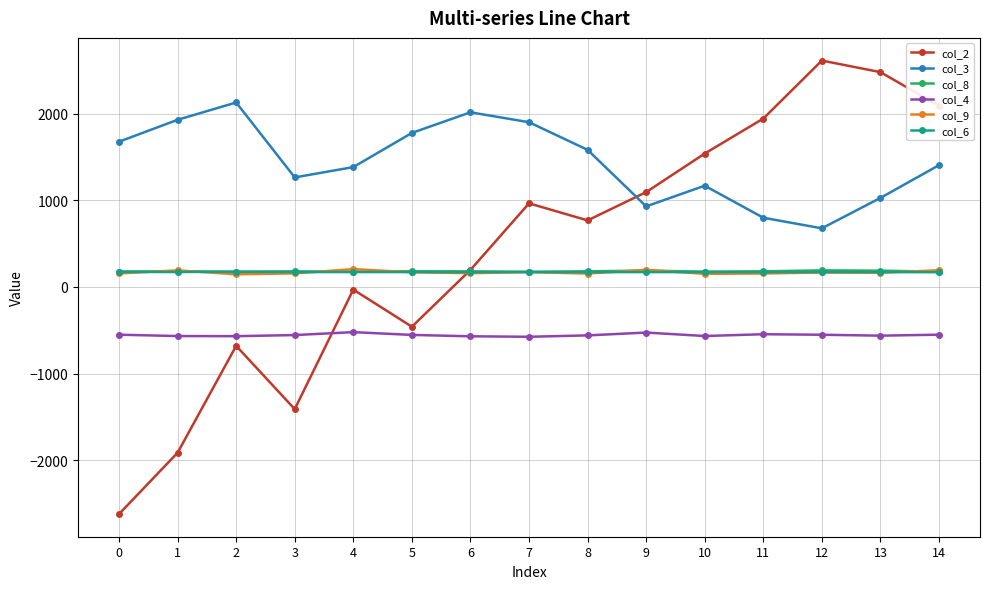

Count the number of data series in this chart.

6